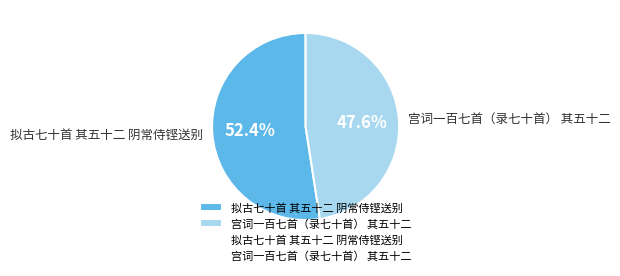

Count the number of slices in the pie.

2